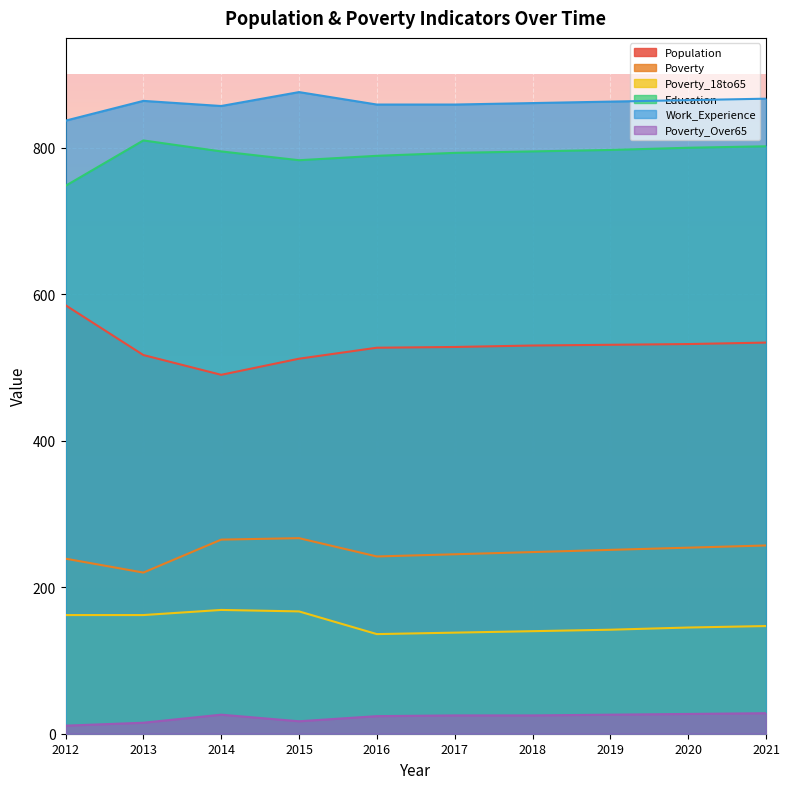

List the series in order of their peak value, highest first.

Work_Experience, Education, Population, Poverty, Poverty_18to65, Poverty_Over65